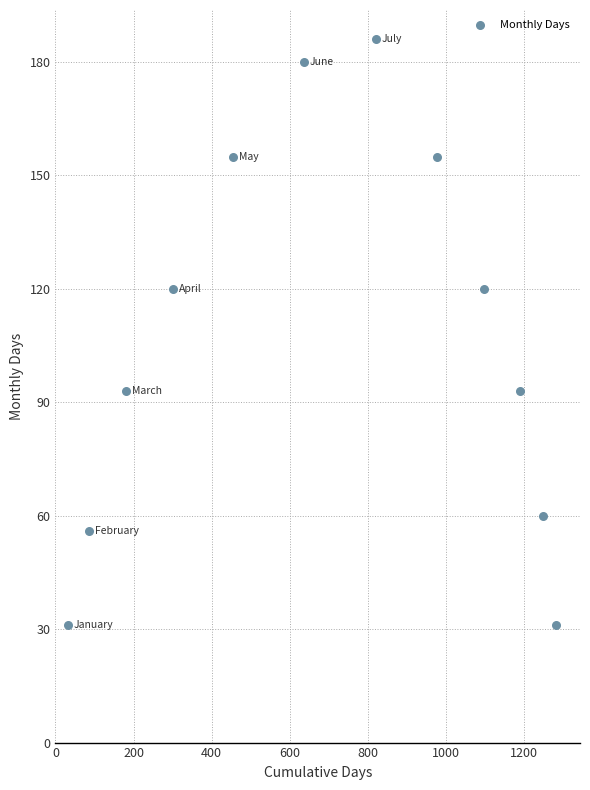

What is the average Y value?

107